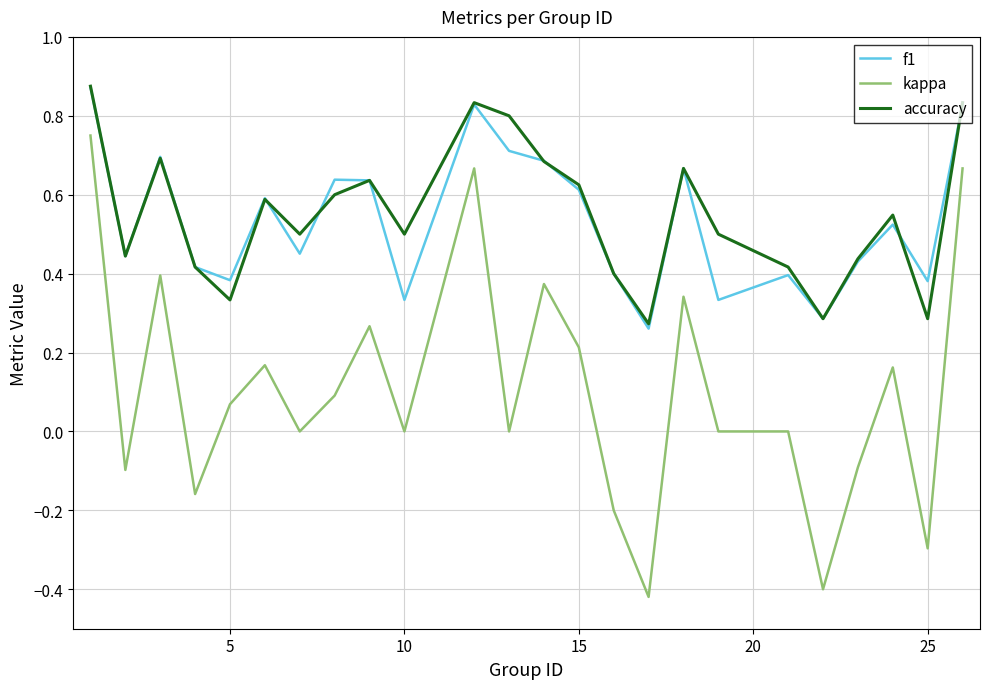

Which series has the largest range (max minus min)?

kappa